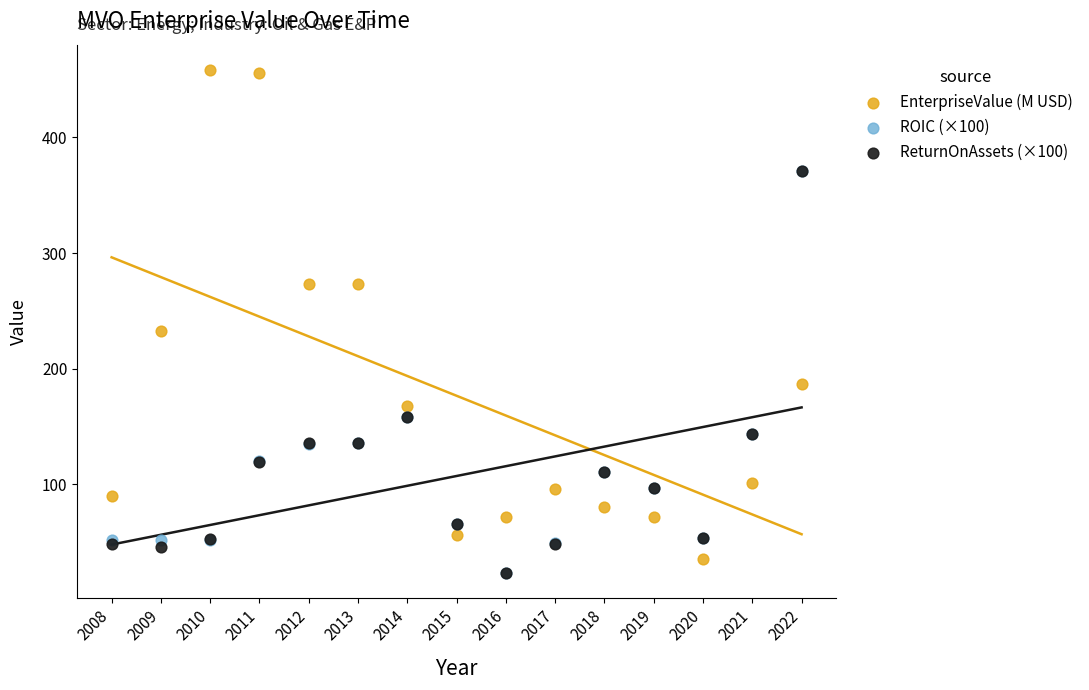

Across all series, what Y value is closest to 240?

232.2